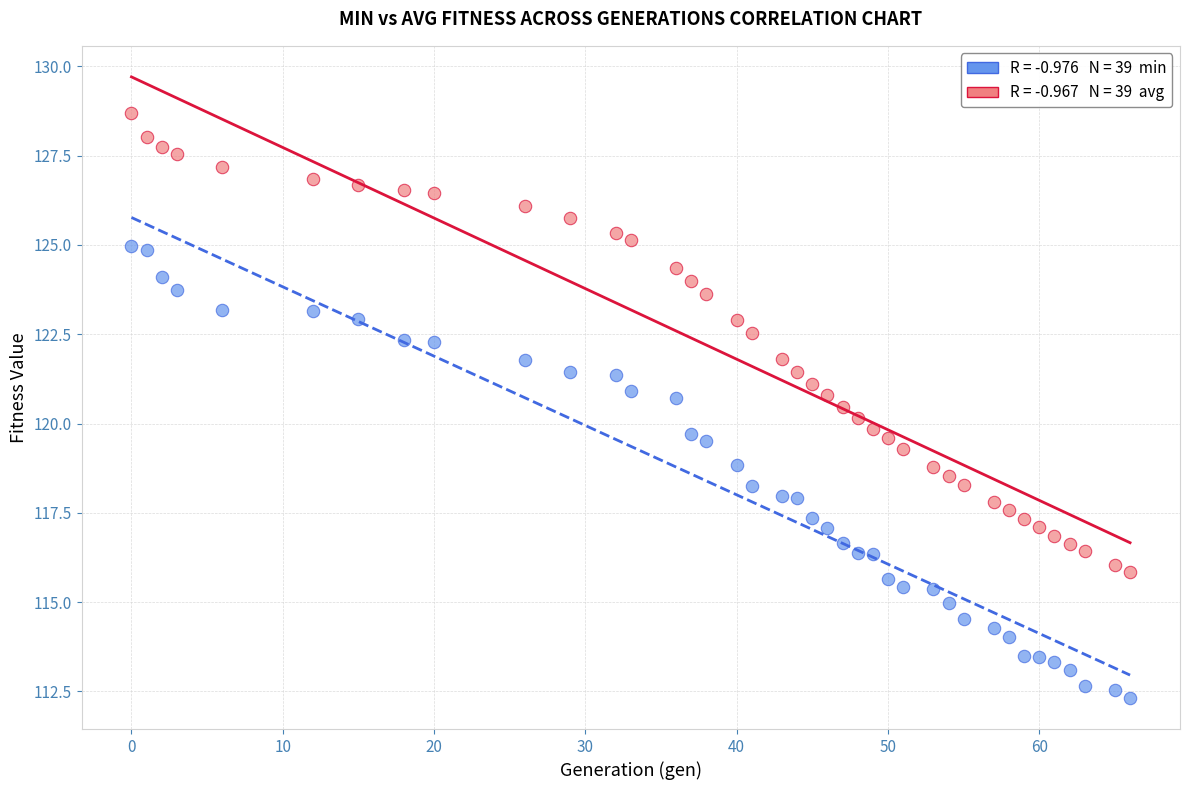

Across all data points, what is the range of X values (max minus min)?

66.0